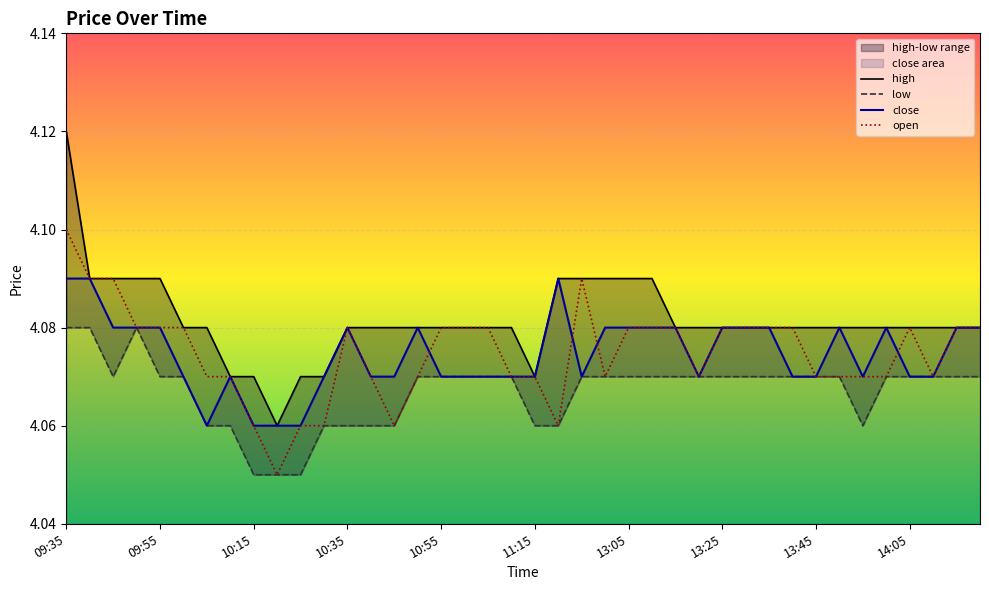

Count the number of data series in this chart.

4